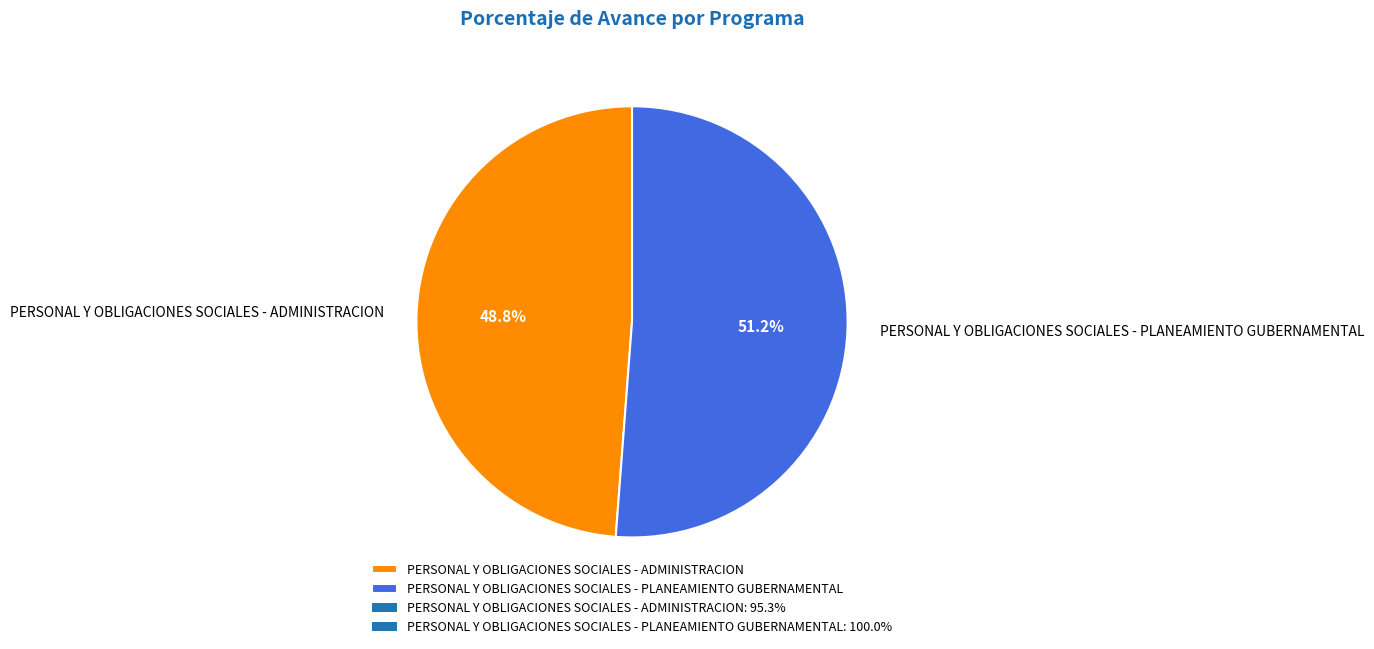

Rank the categories by value from highest to lowest.

PERSONAL Y OBLIGACIONES SOCIALES - PLANEAMIENTO GUBERNAMENTAL, PERSONAL Y OBLIGACIONES SOCIALES - ADMINISTRACION